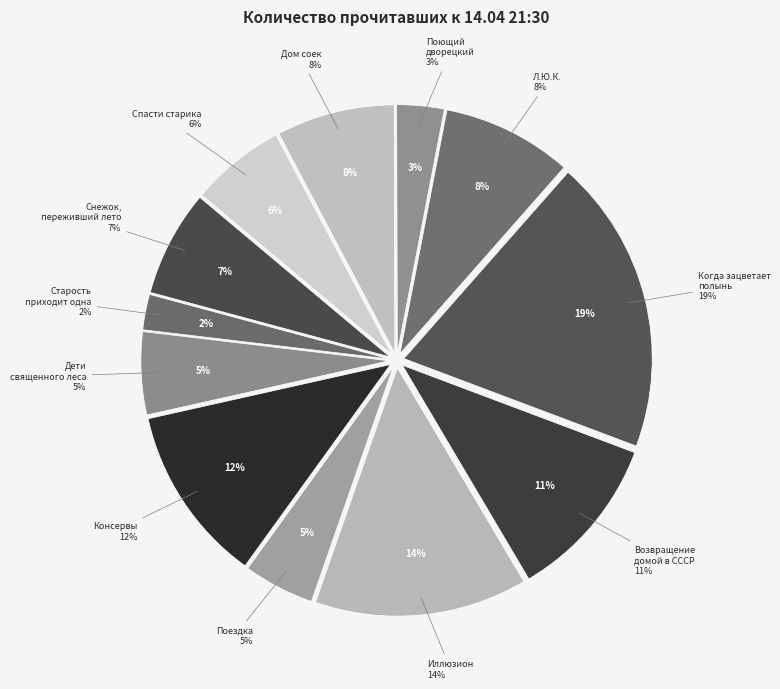

What is the largest slice in the pie chart?

Когда зацветает полынь